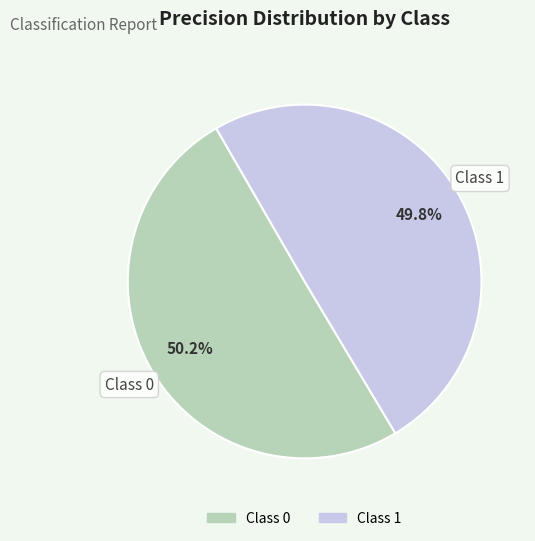

Is there any slice that represents more than half of the pie?

Yes